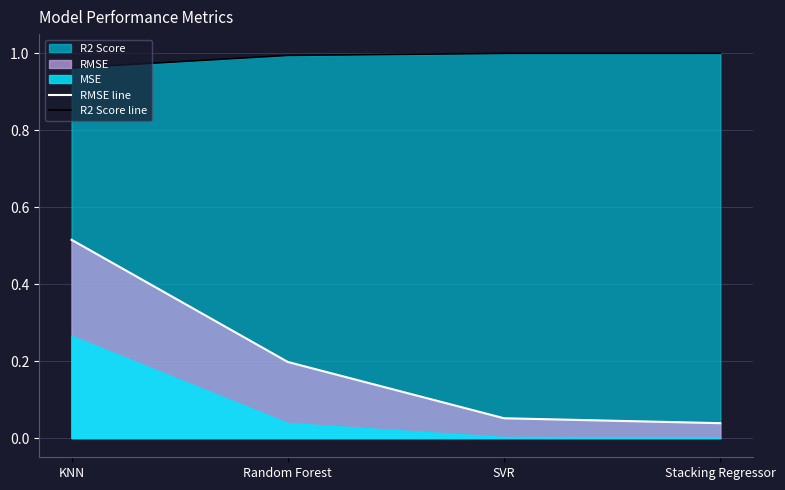

What is the difference between the maximum and minimum values in the RMSE line series?

0.5